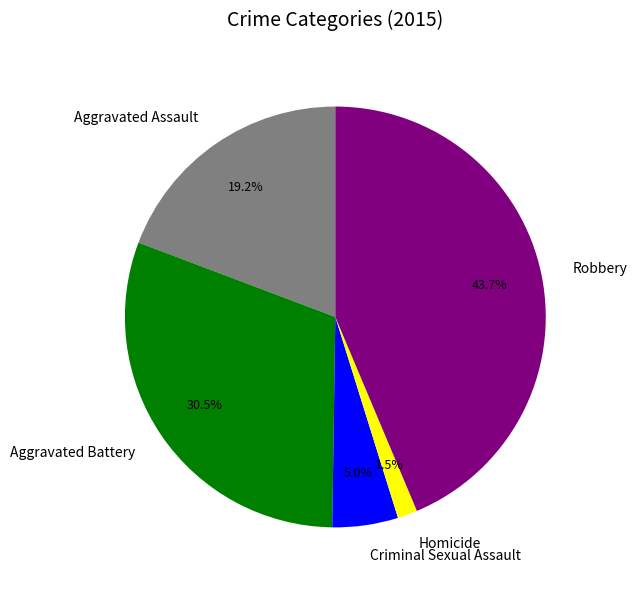

To the nearest percent, what percentage of the pie is Robbery?

44%